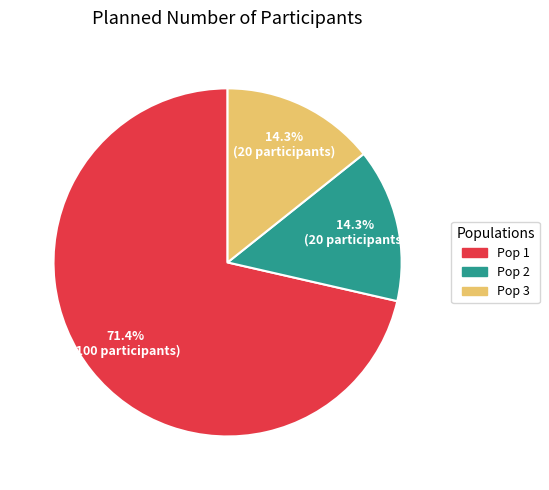

Is it true that Pop 3 is 14% of the pie?

True